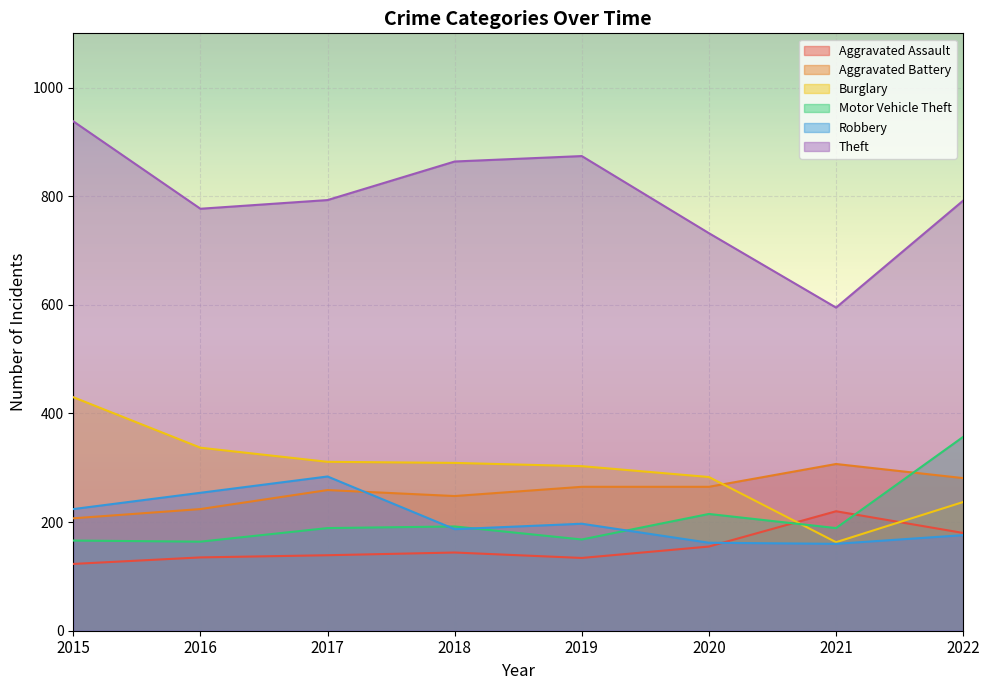

Which category has the lowest value across all series?

2015